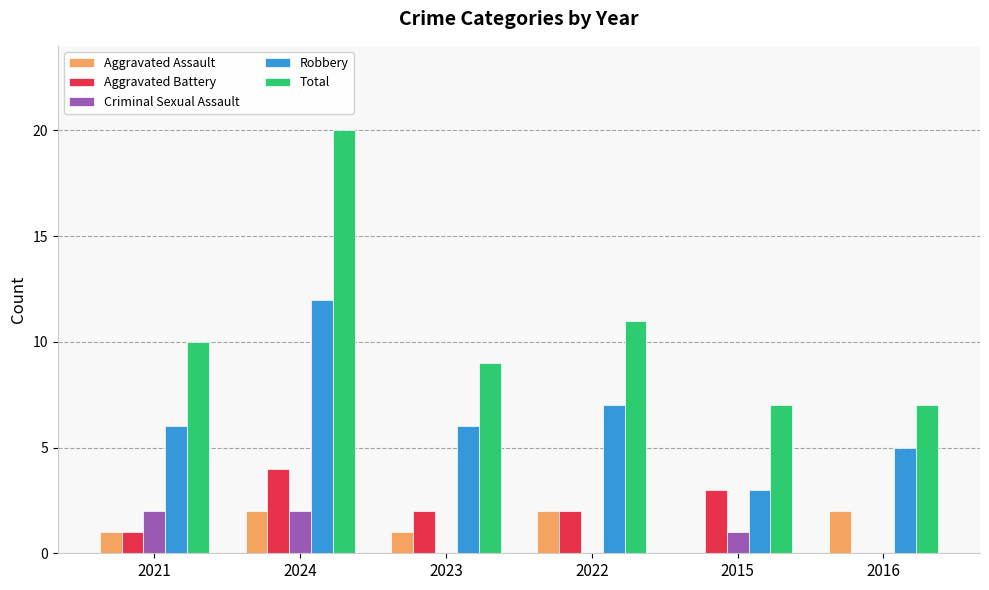

Reading left to right, list all the values displayed in this chart.

Aggravated Assault: 2021=1	2024=2	2023=1	2022=2	2015=0	2016=2
Aggravated Battery: 2021=1	2024=4	2023=2	2022=2	2015=3	2016=0
Criminal Sexual Assault: 2021=2	2024=2	2023=0	2022=0	2015=1	2016=0
Robbery: 2021=6	2024=12	2023=6	2022=7	2015=3	2016=5
Total: 2021=10	2024=20	2023=9	2022=11	2015=7	2016=7